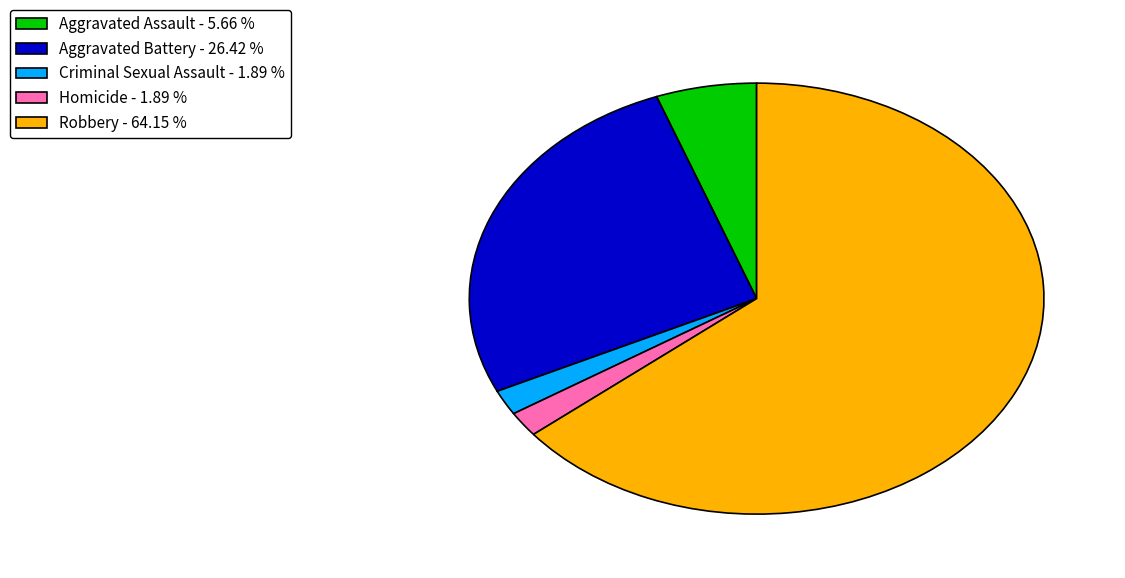

What is the largest slice in the pie chart?

Robbery - 64.15 %